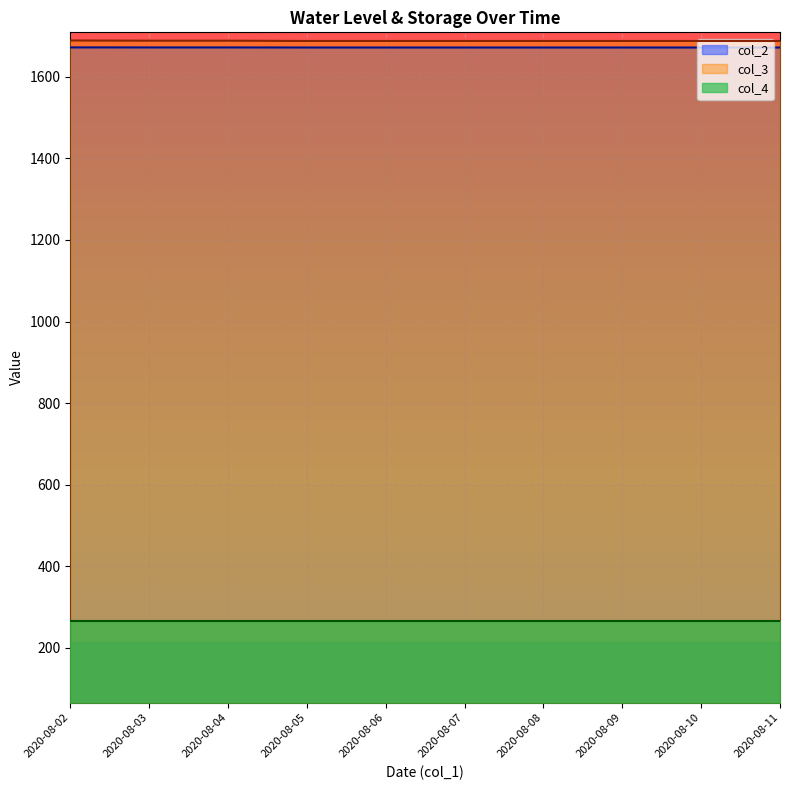

What is the total value across all series at 2020-08-06?

3625.1